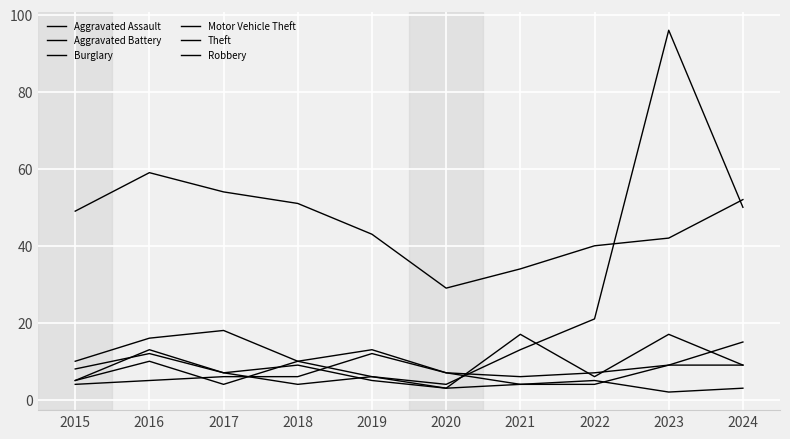

How many lines are shown in the chart?

6